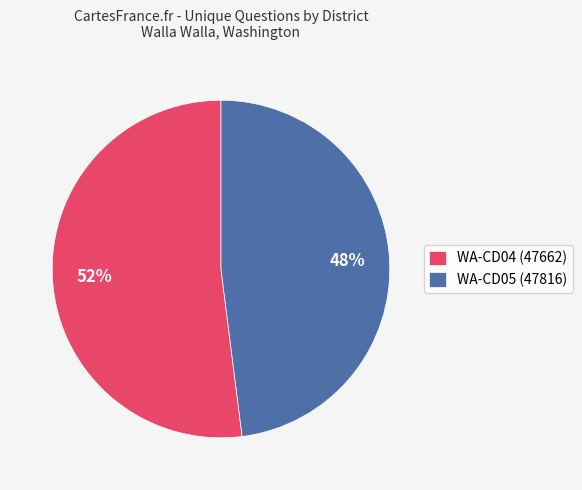

Combined, do WA-CD04 (47662) and WA-CD05 (47816) account for over 50%?

Yes